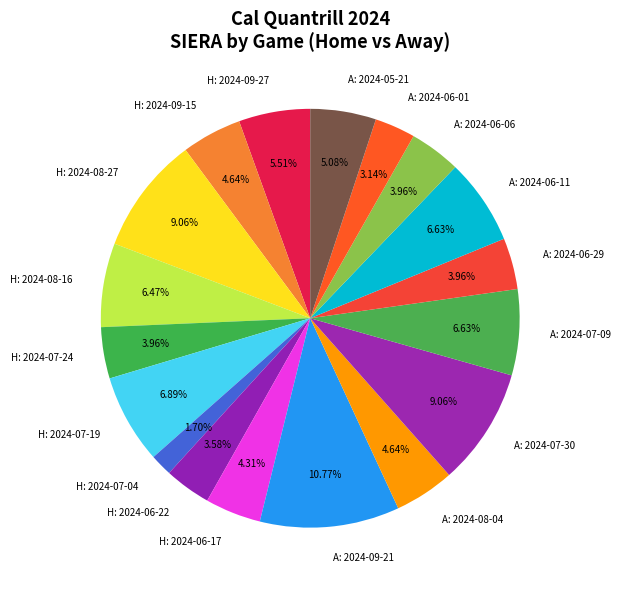

Between H: 2024-07-19 and H: 2024-06-17, which is larger?

H: 2024-07-19